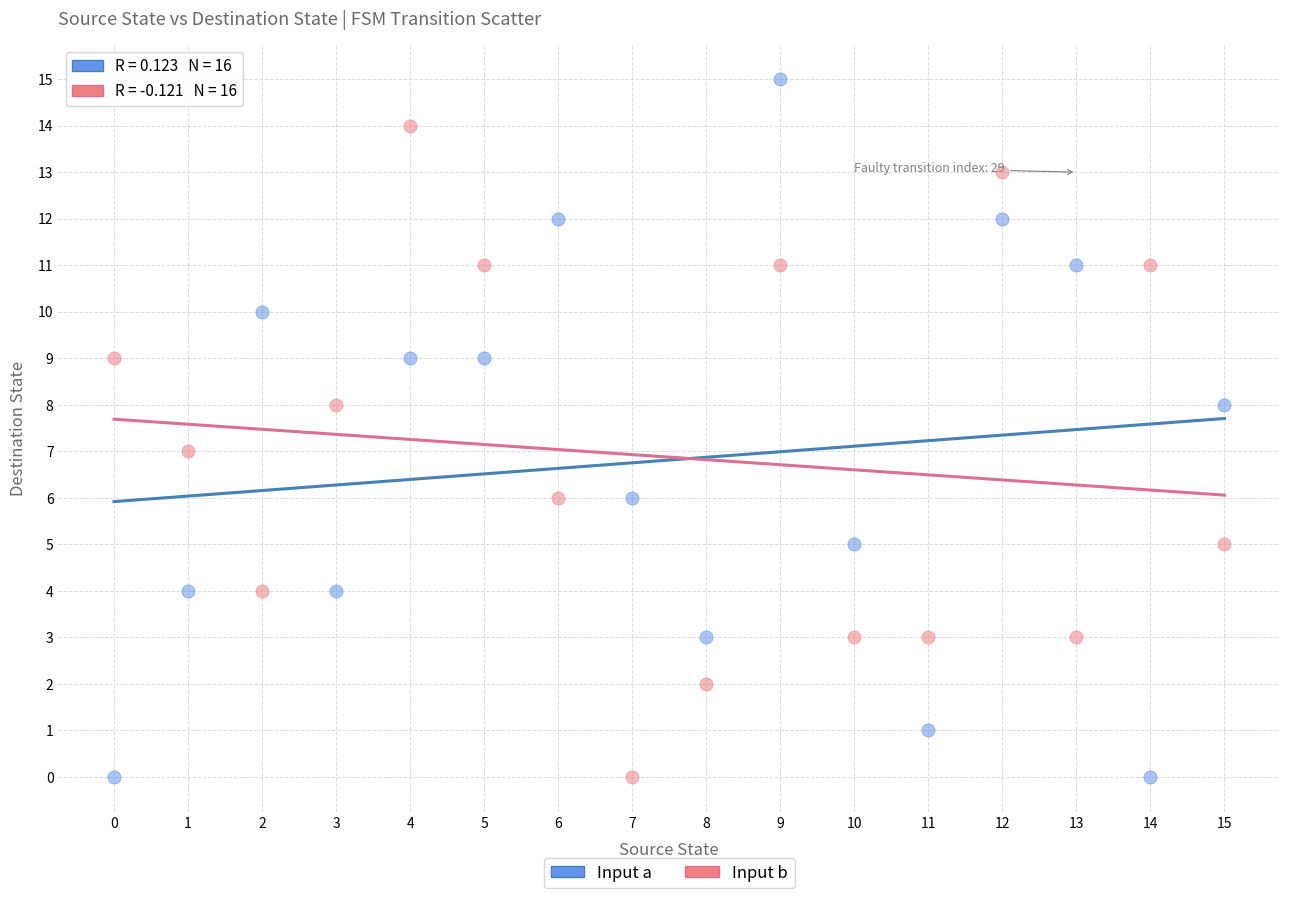

Which series contains the highest Y value?

Input a